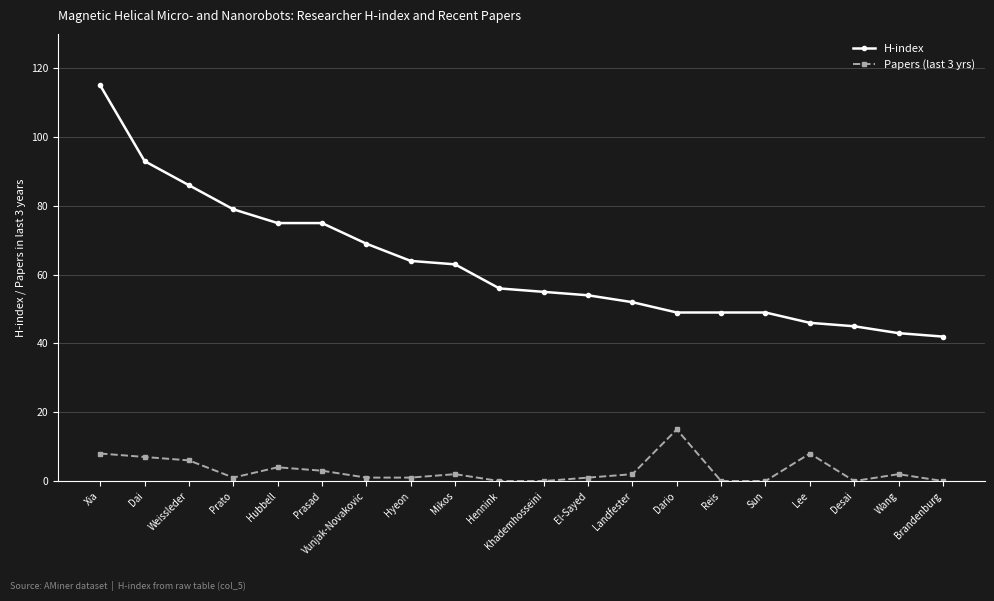

What is the average value of the Papers (last 3 yrs) series?

3